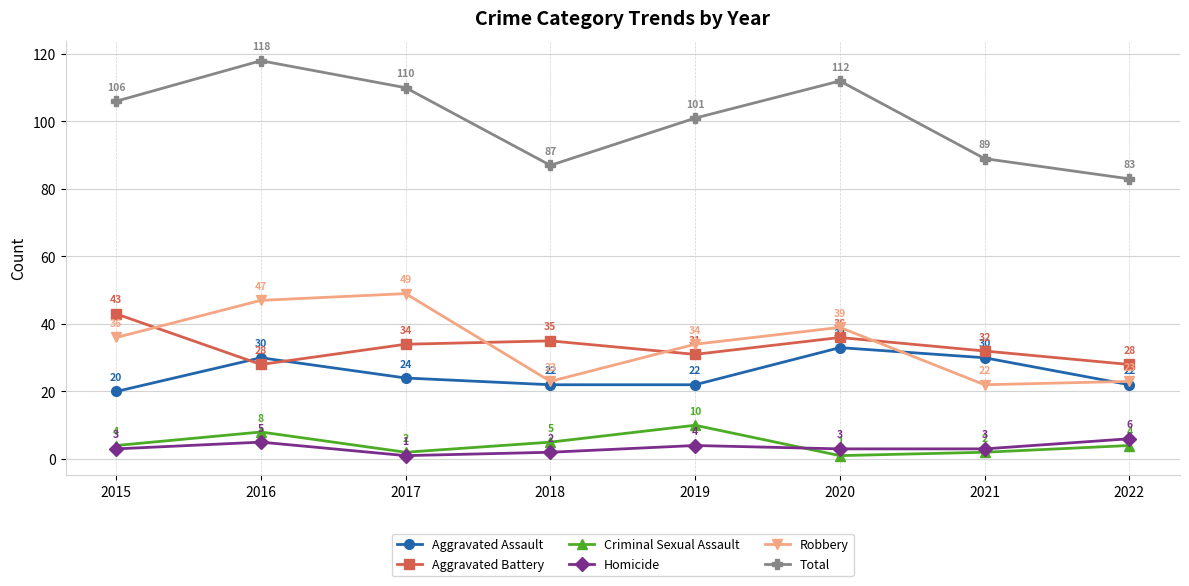

Does the chart have visible grid lines?

Yes